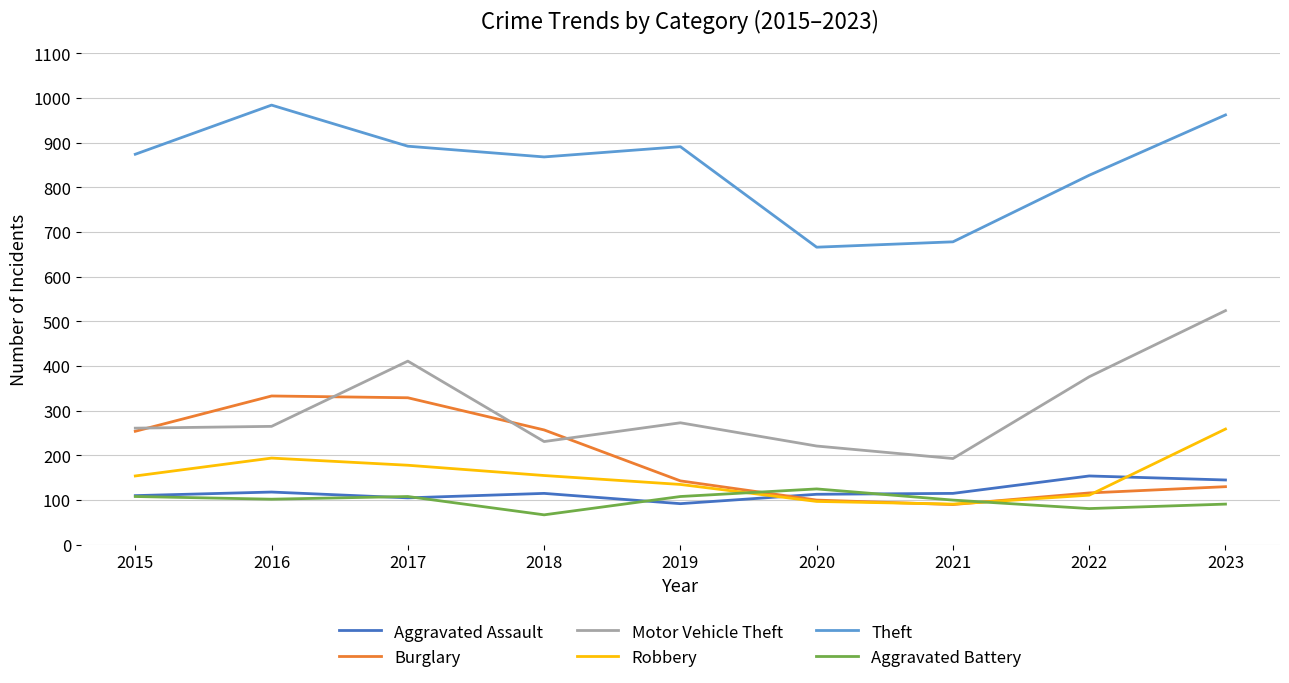

At which category does the chart reach its peak across all series?

2016